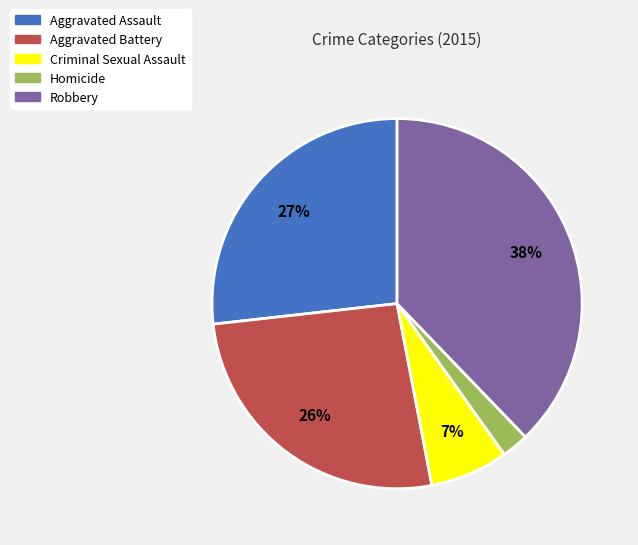

To the nearest percent, what portion does Aggravated Battery represent?

26%